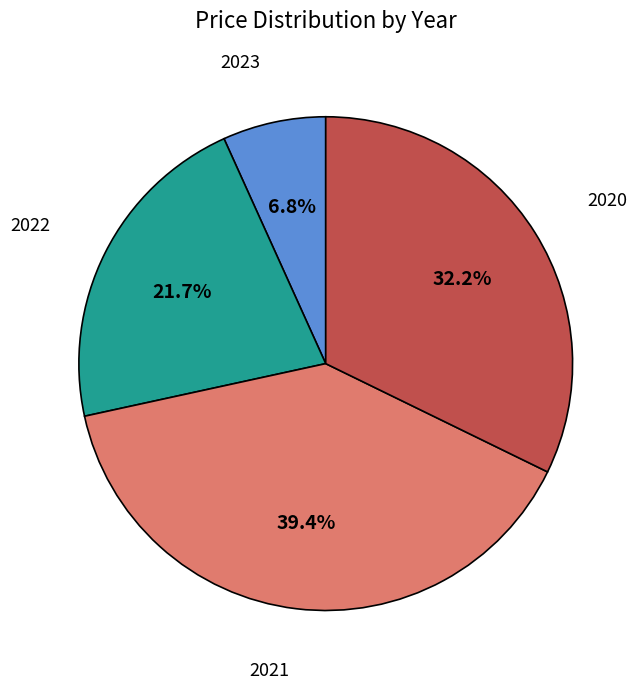

Which slice is the smallest?

2023